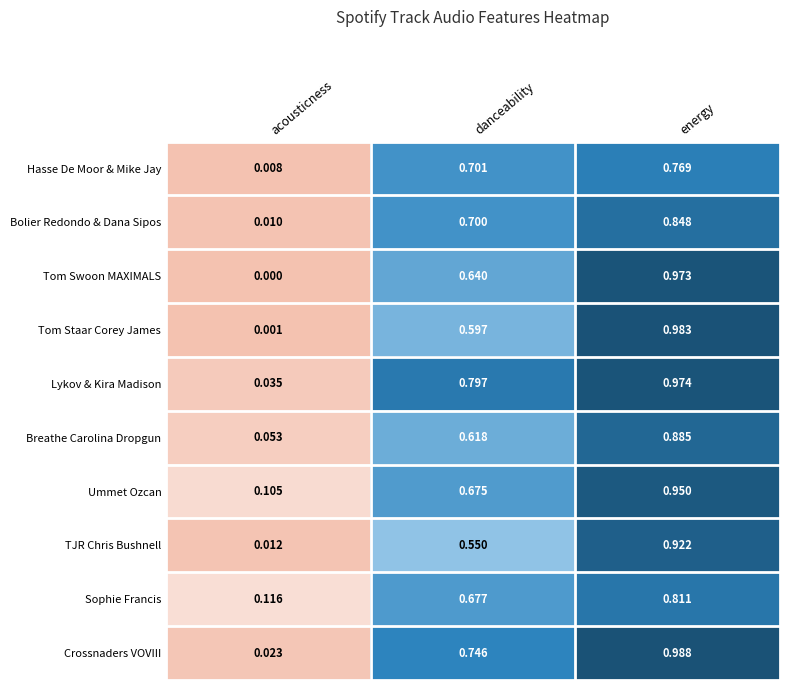

Rank the series at acousticness from lowest to highest value.

Tom Swoon MAXIMALS, Tom Staar Corey James, Hasse De Moor & Mike Jay, Bolier Redondo & Dana Sipos, TJR Chris Bushnell, Crossnaders VOVIII, Lykov & Kira Madison, Breathe Carolina Dropgun, Ummet Ozcan, Sophie Francis